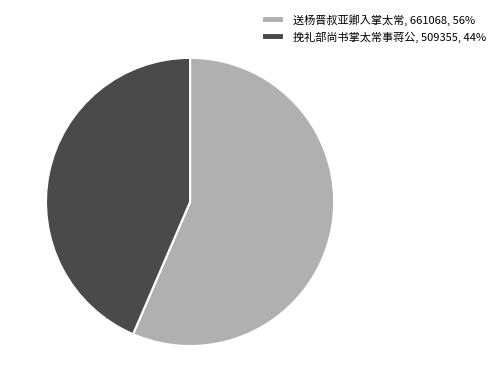

What is the majority slice?

送杨晋叔亚卿入掌太常